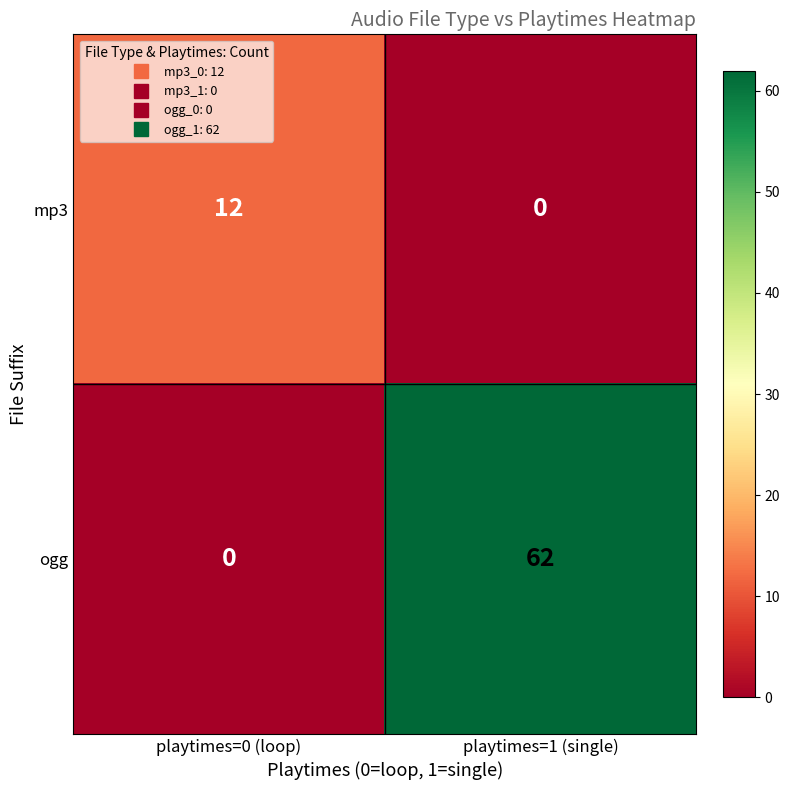

Rank the series by their average value, from highest to lowest.

ogg, mp3